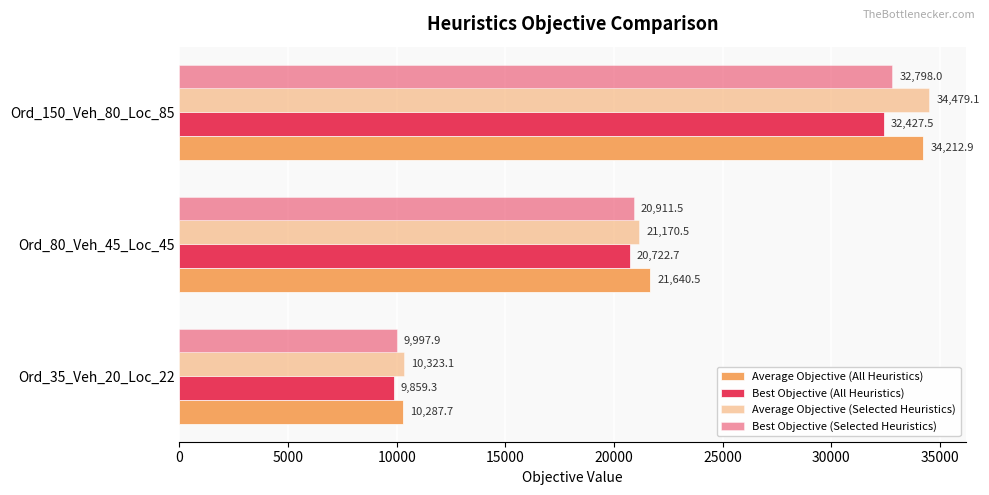

Count the number of data series in this chart.

4